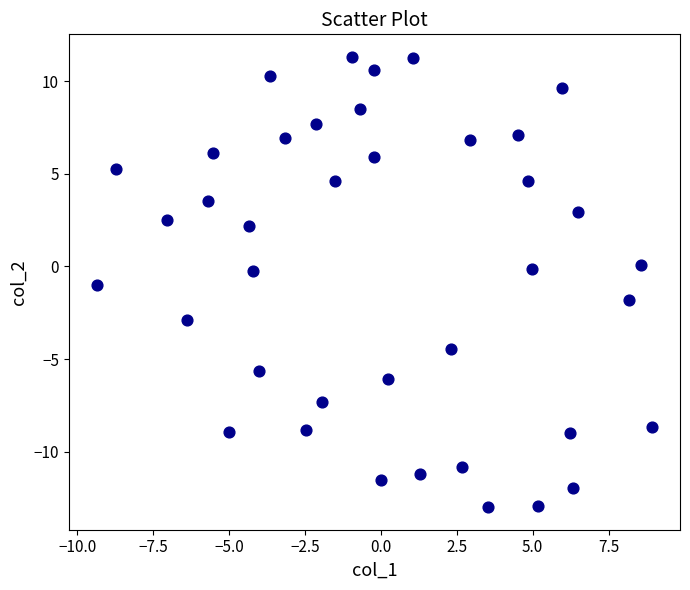

What is the range of X values (max minus min)?

18.3